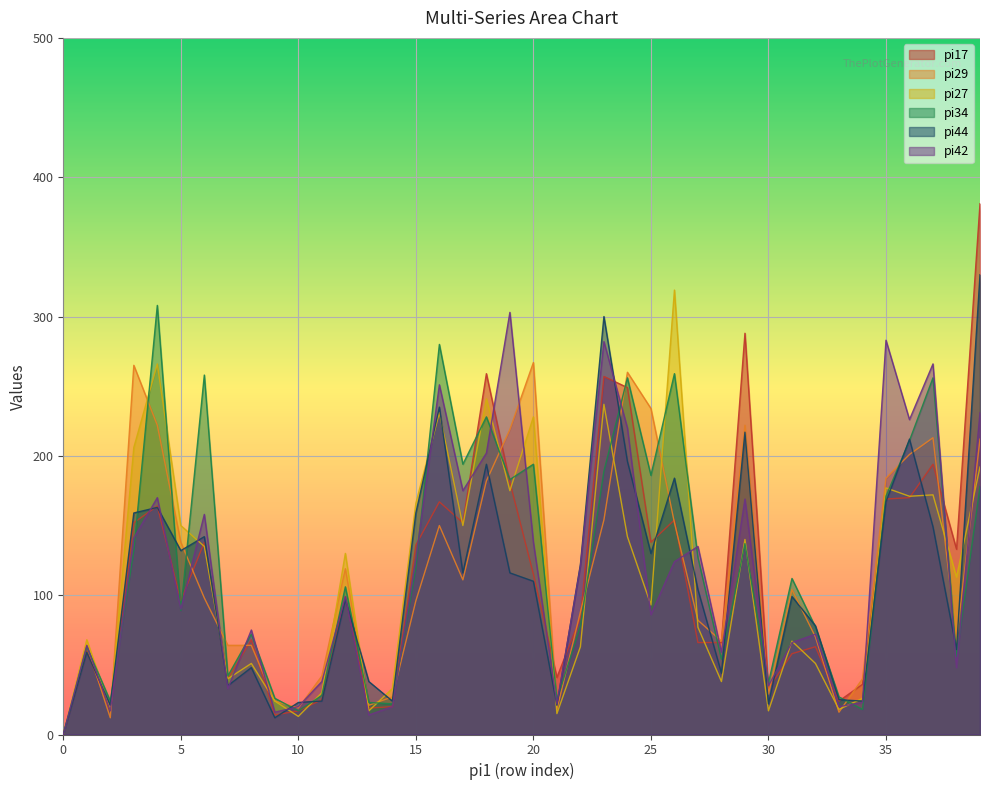

What is the maximum value shown in the chart?

381